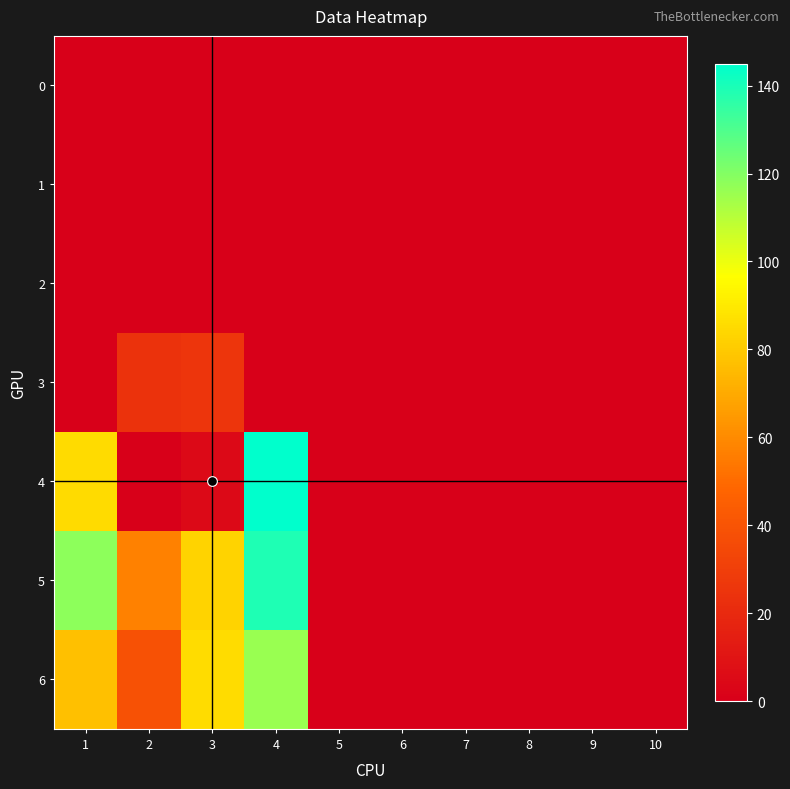

At how many categories does at least one series exceed 92?

2